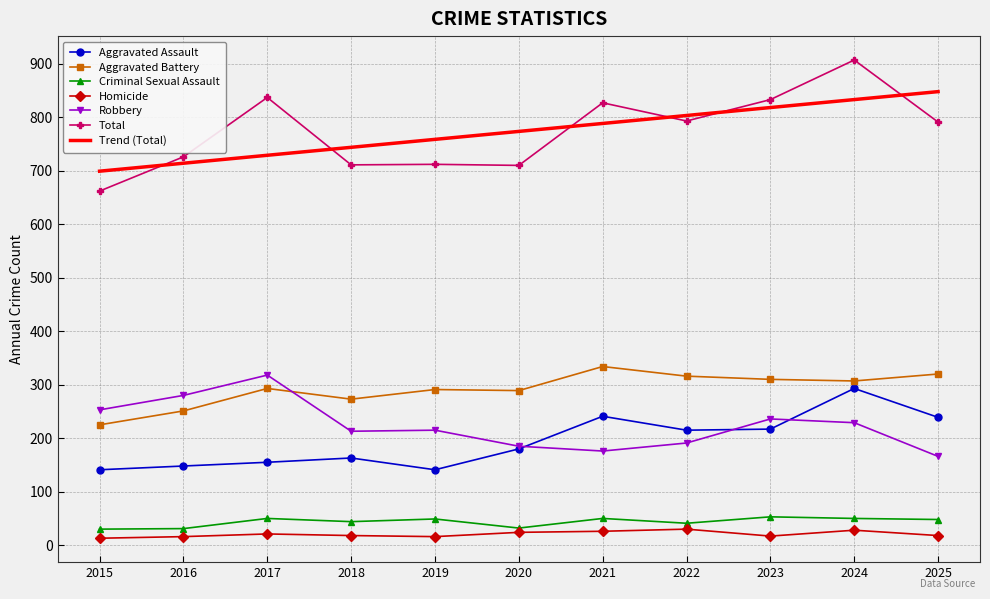

The Trend (Total) series shows 818.2 at 2023. True or false?

True